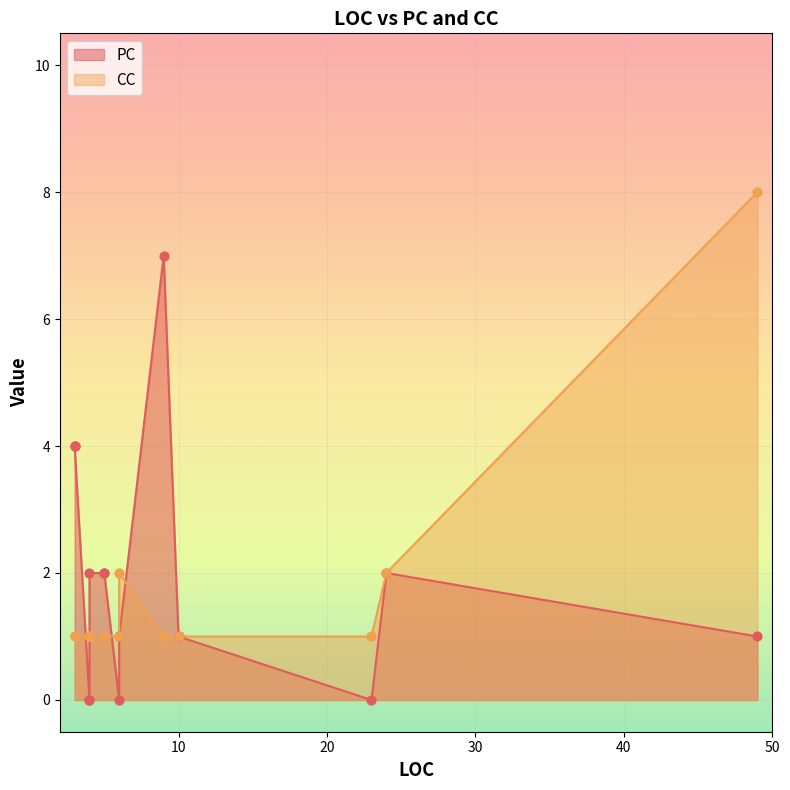

Is the value of PC at 4 greater than the value of CC at 4?

No